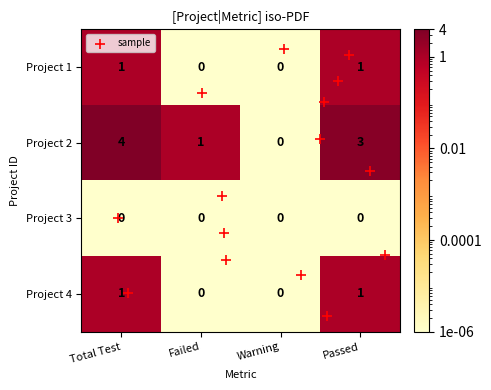

At which category is the sum across all series the highest?

Total Test